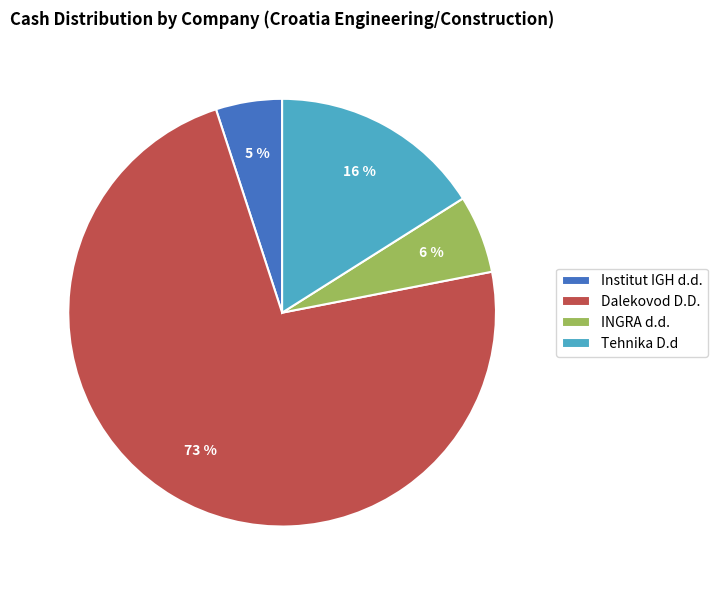

To the nearest percent, what portion does Dalekovod D.D. represent?

73%